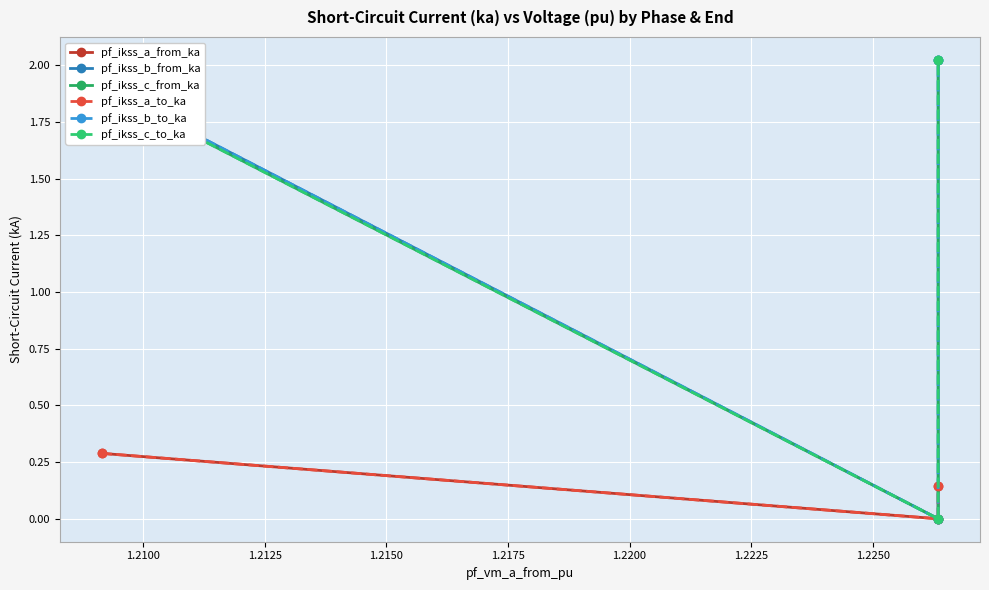

How many distinct data groups are displayed?

6